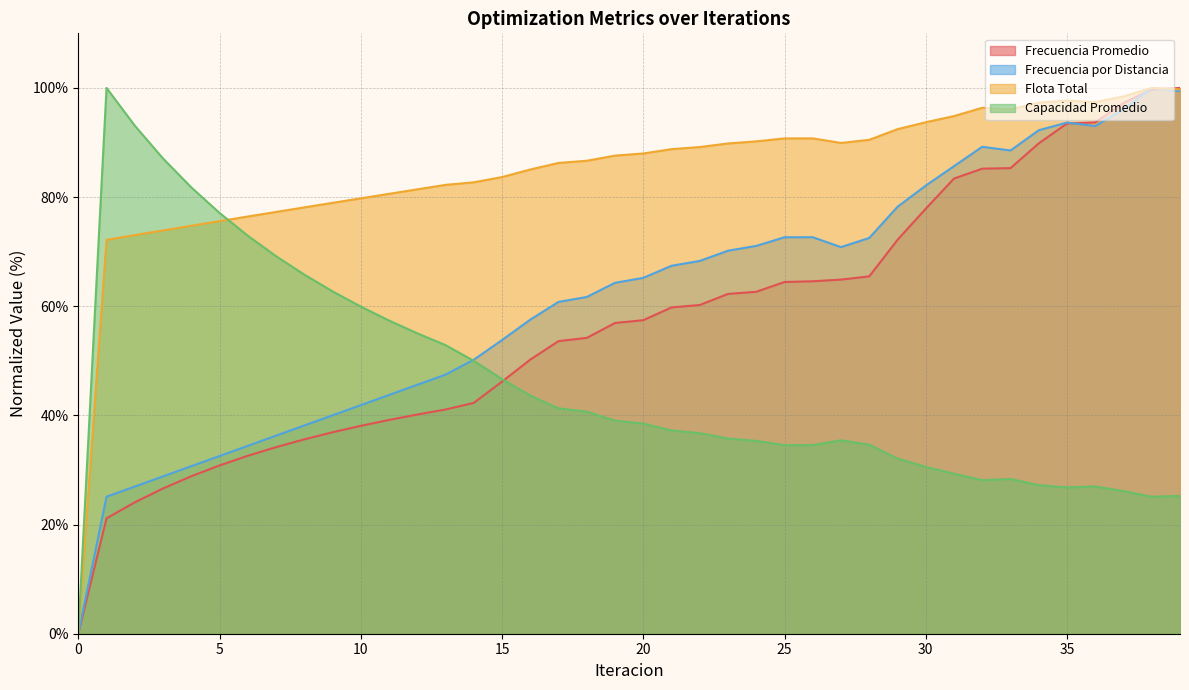

Is it true that Frecuencia Promedio equals 8.9 at 7?

False